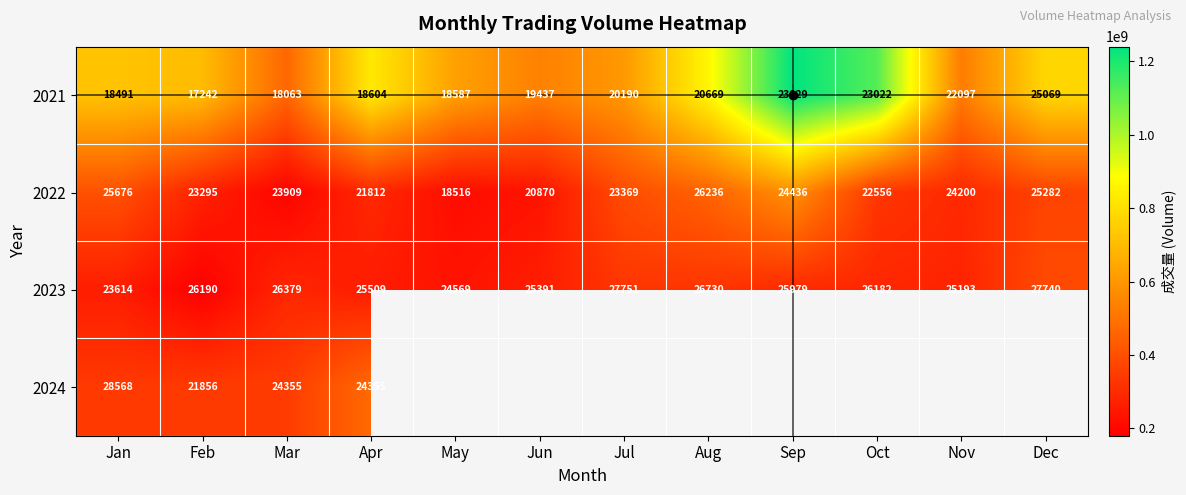

What is the sum of the 2023 values at Apr and Jan?

49123